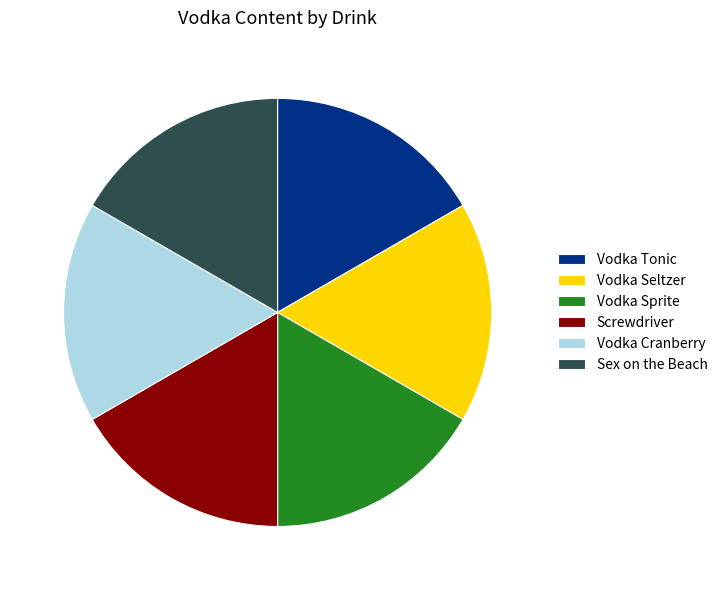

Is it true that Sex on the Beach is 17% of the pie?

True